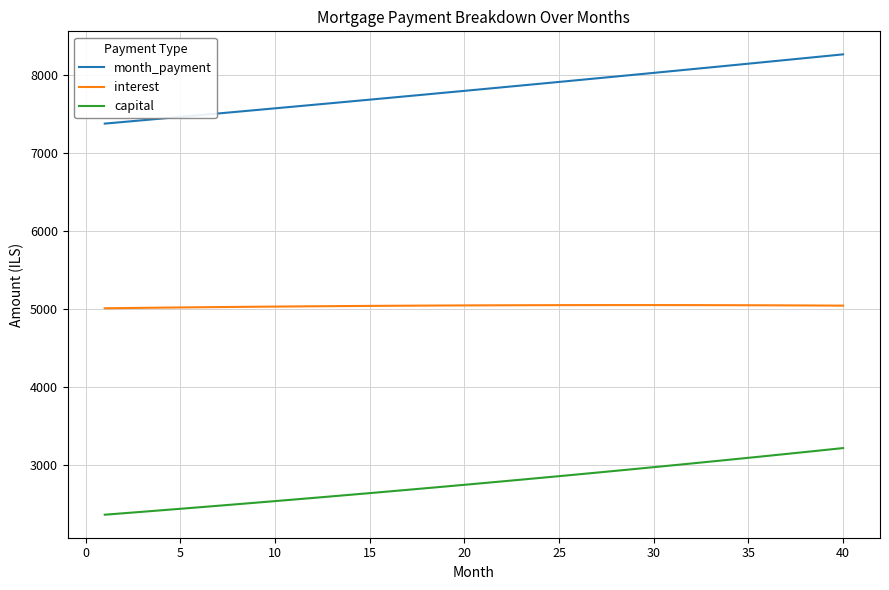

True or false: interest and capital intersect in this chart.

False